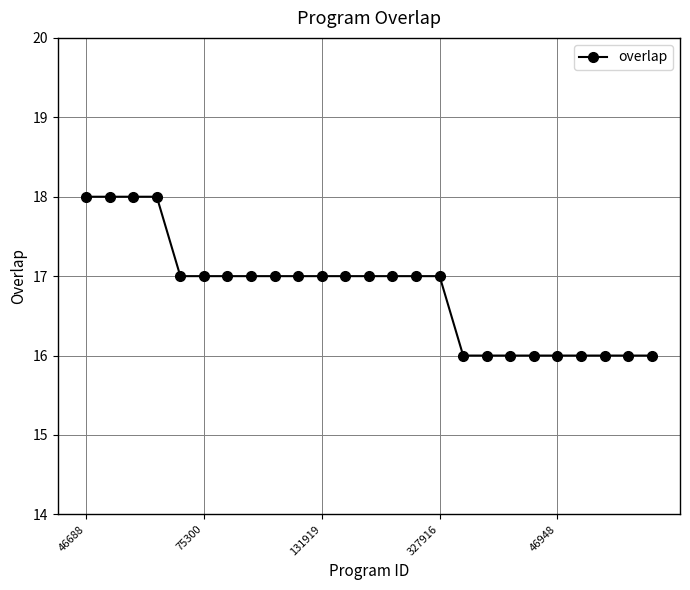

What is the minimum value shown in the chart?

16